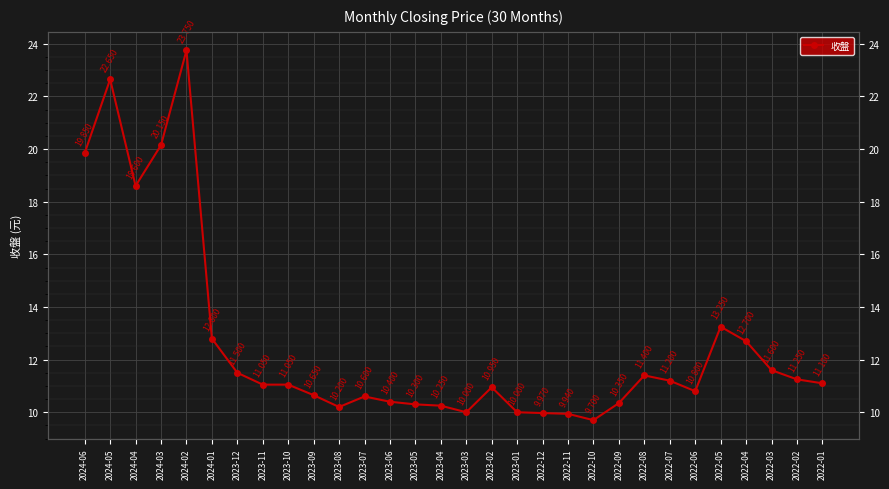

How many data points does each series have?

30